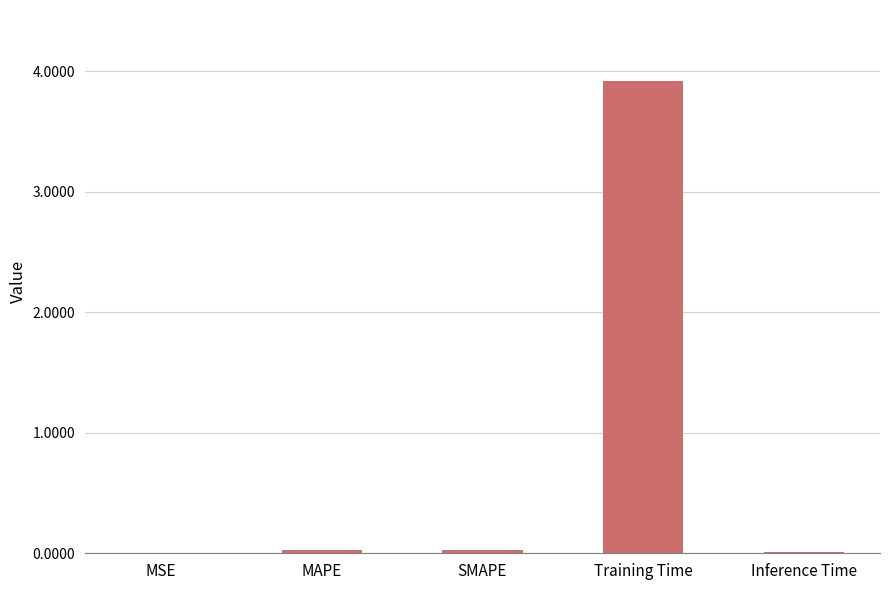

The value at Training Time is 3.9. True or false?

True